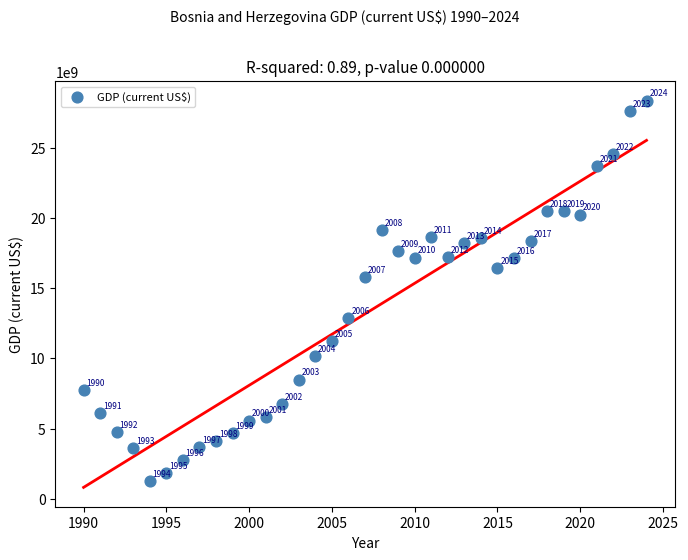

What is the range of X values (max minus min)?

34.0